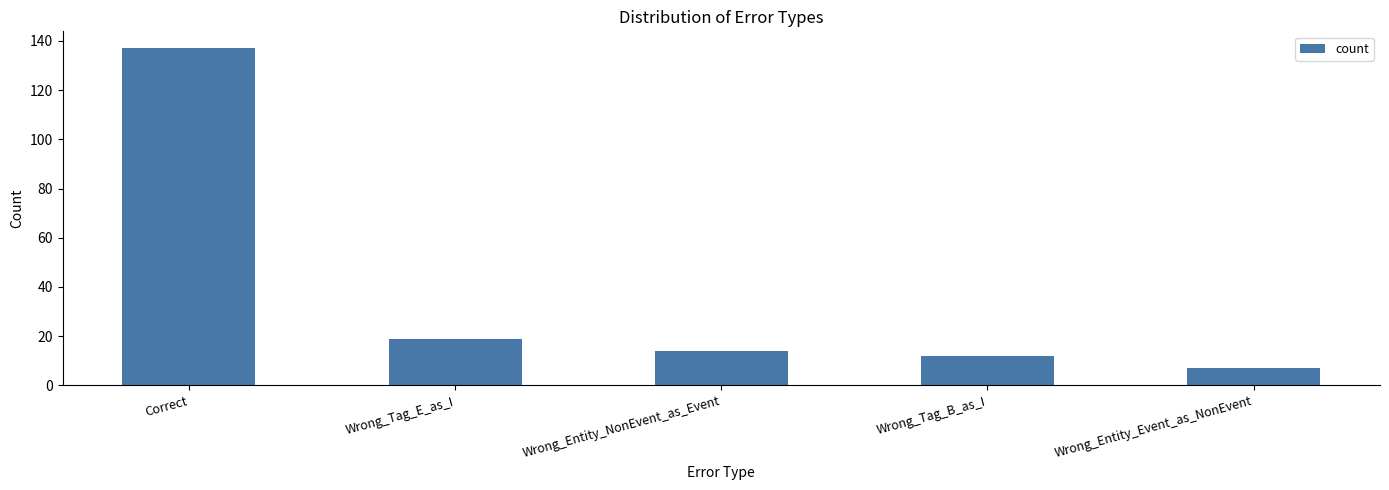

What is the difference between the values at Wrong_Entity_Event_as_NonEvent and Wrong_Entity_NonEvent_as_Event?

7